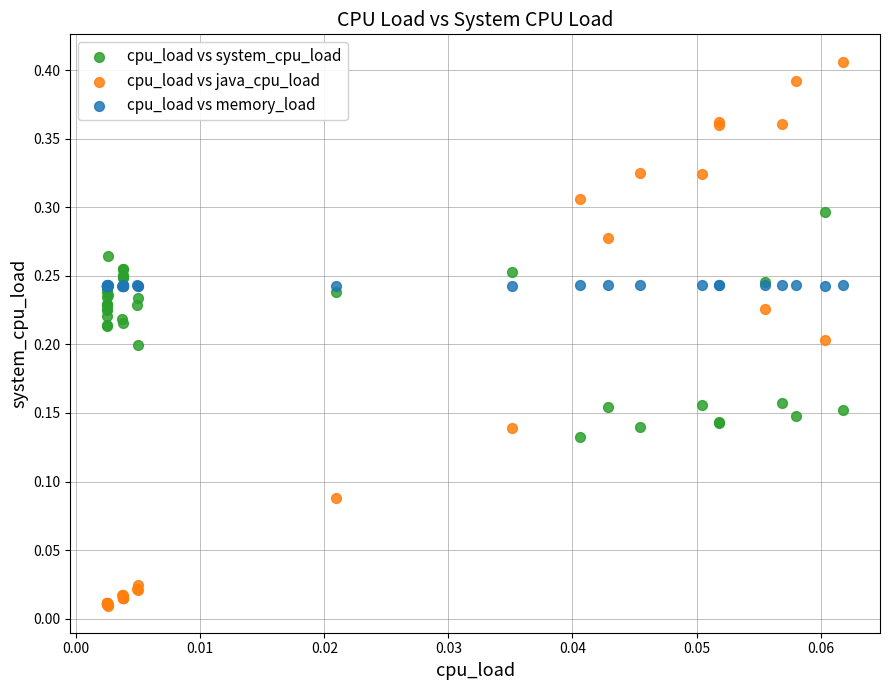

Which series has the widest spread of Y values?

cpu_load vs java_cpu_load